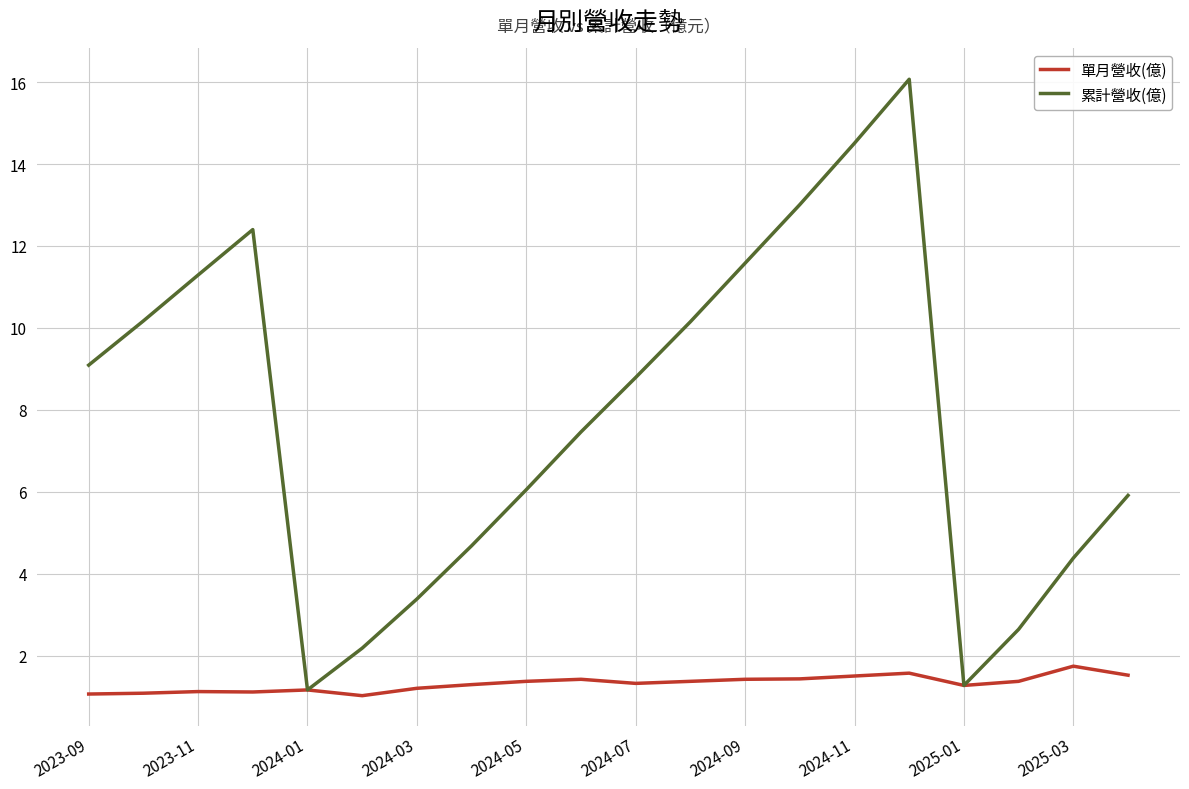

At how many categories does at least one series exceed 14?

2